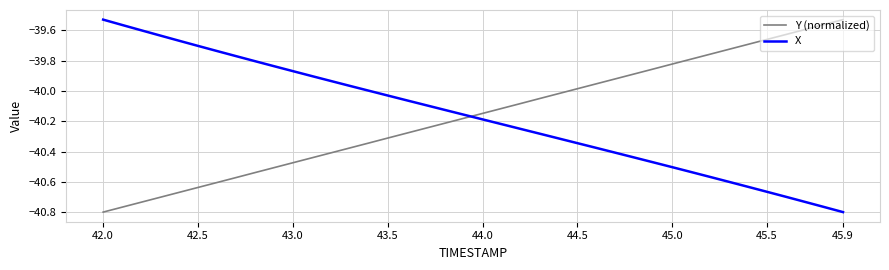

How many times do Y (normalized) and X cross each other?

1